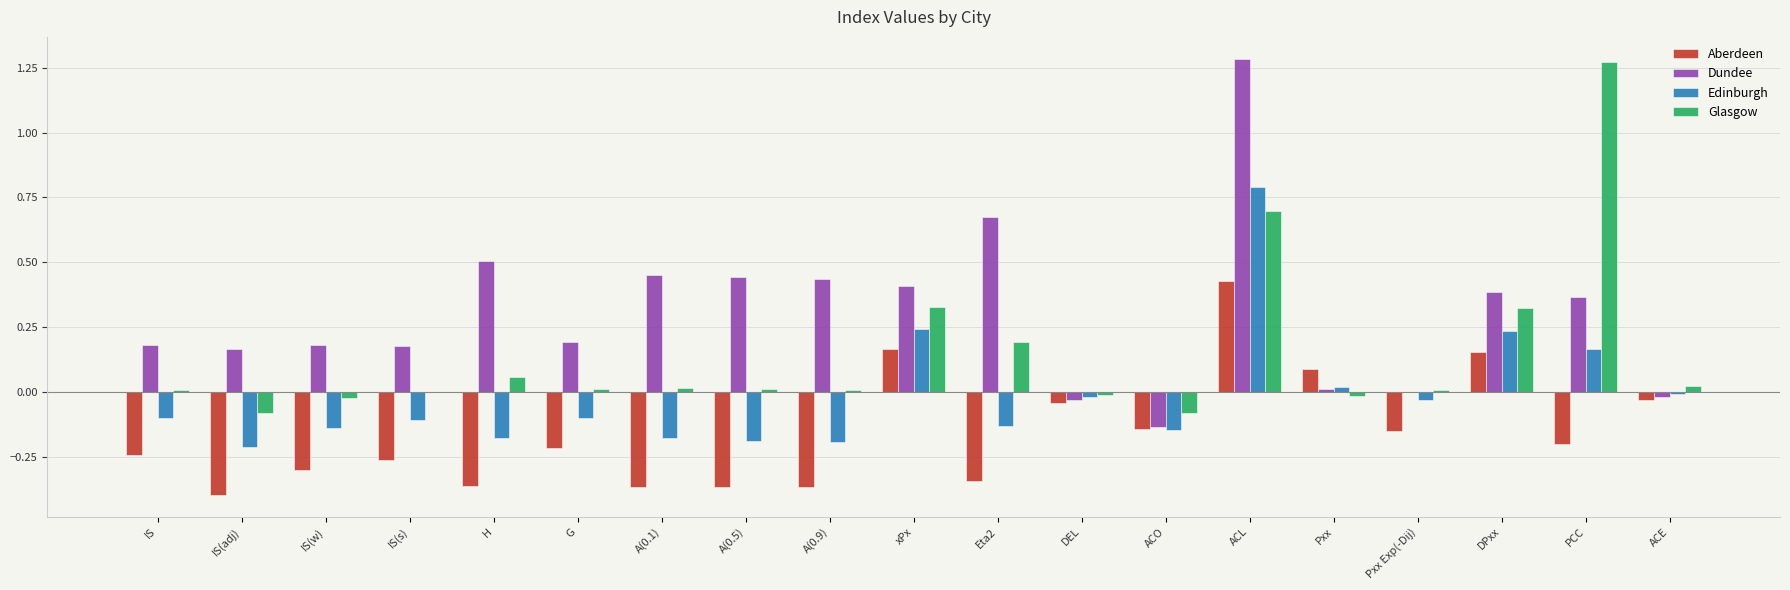

What is the sum of all Dundee values?

5.7